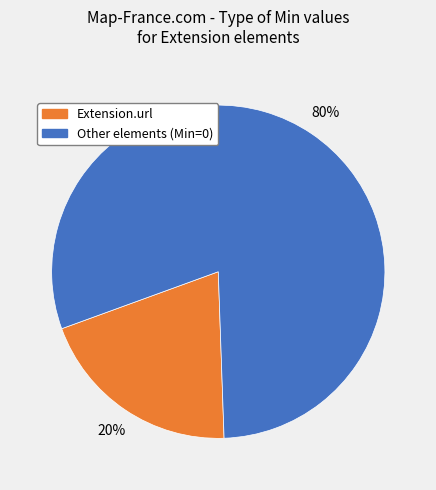

Which category has the smallest portion of the pie?

Extension.url